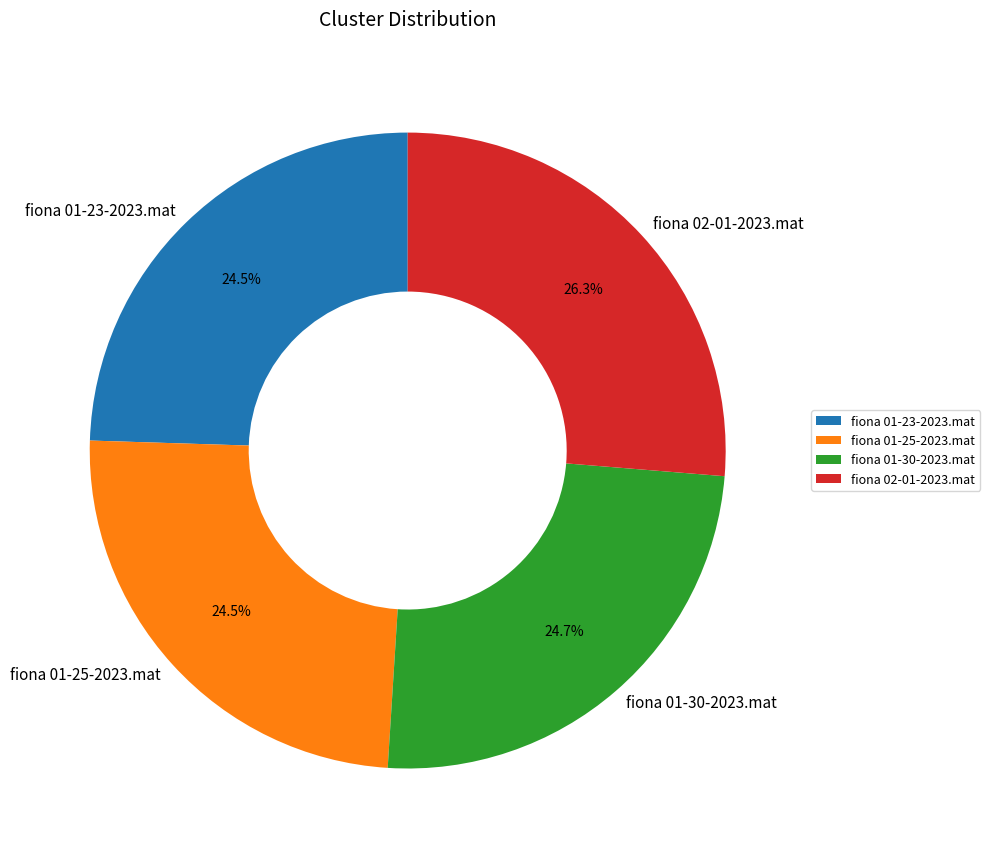

How many slices are in this pie chart?

4